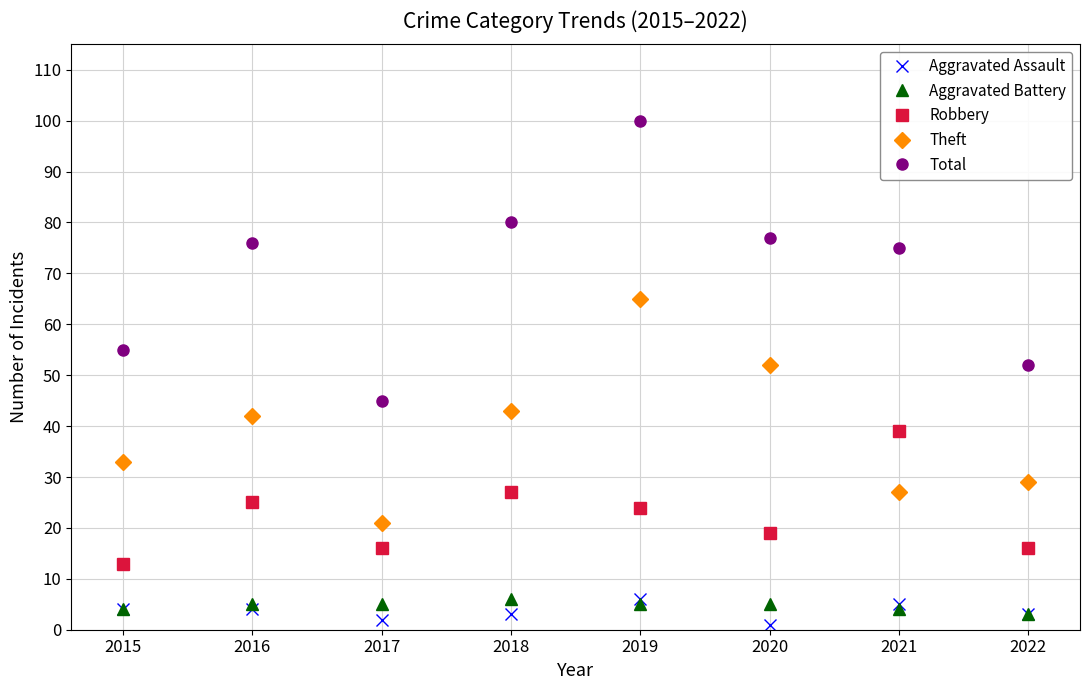

What is the minimum value for Theft?

21